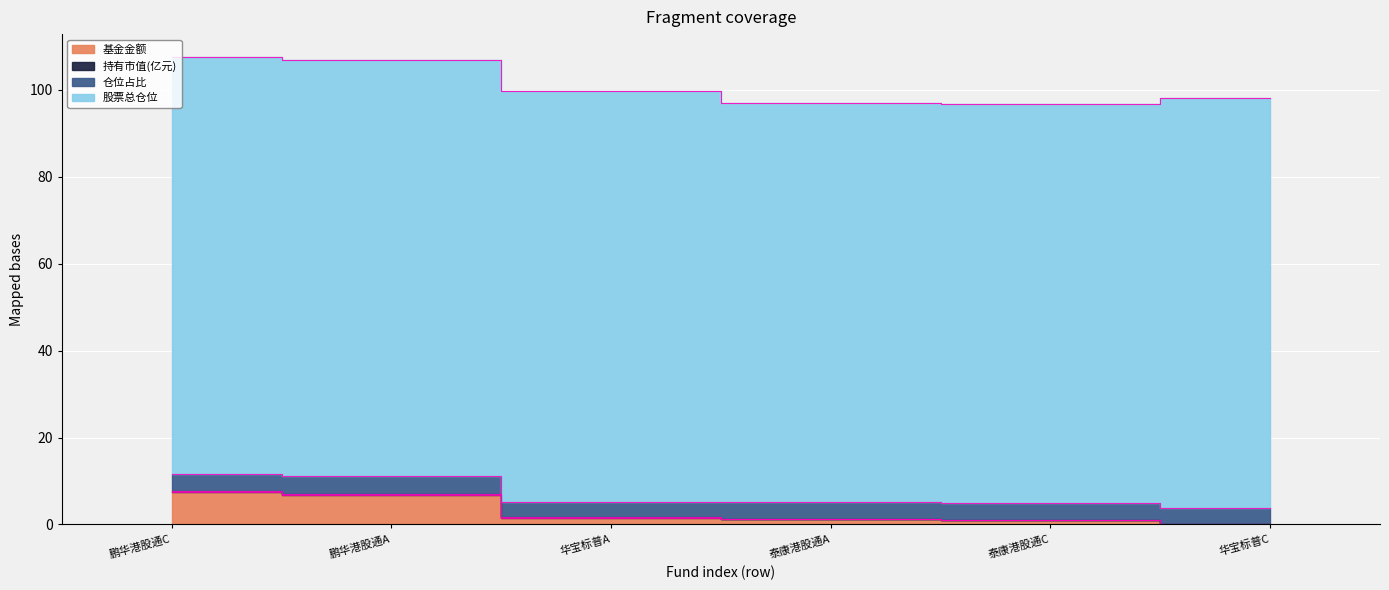

True or false: 基金金额 and 持有市值(亿元) cross at least once.

False